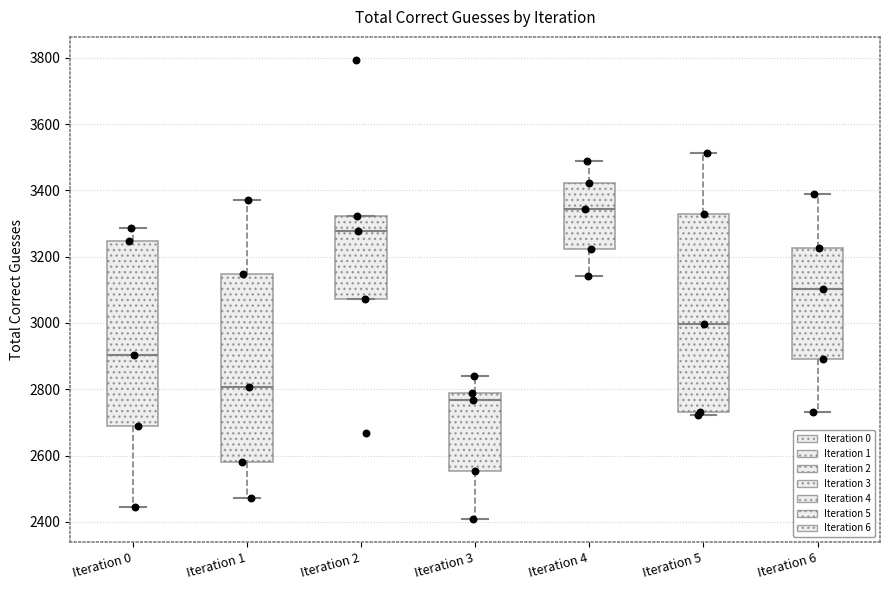

Comparing the boxes themselves (not the whiskers), which one is the tallest?

Iteration 5